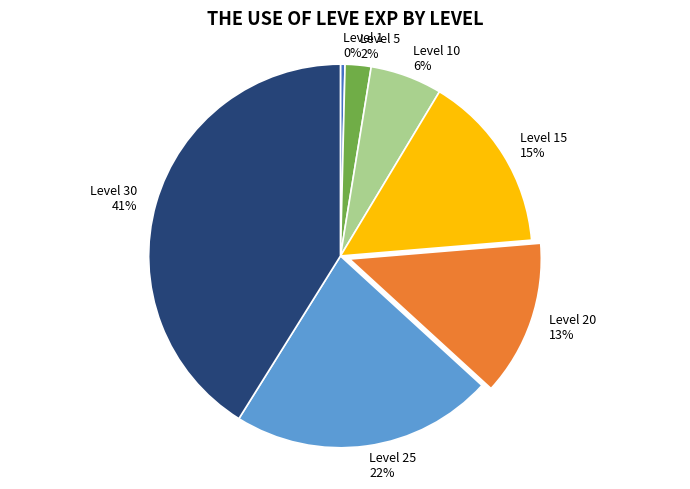

Which has a higher value, Level 30 or Level 20?

Level 30